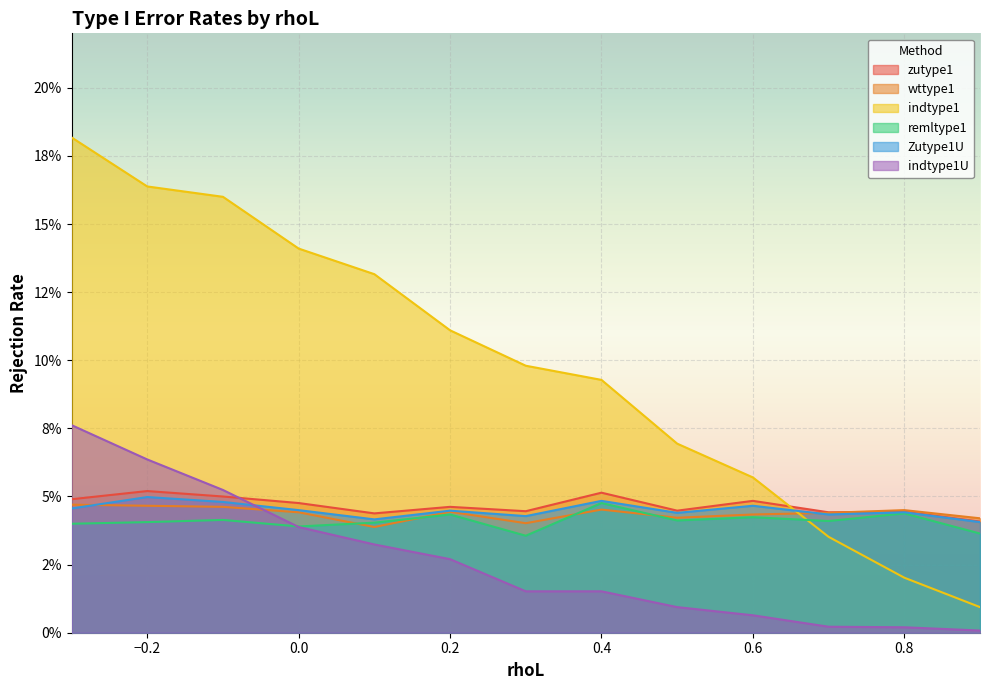

How many distinct data groups are displayed?

6